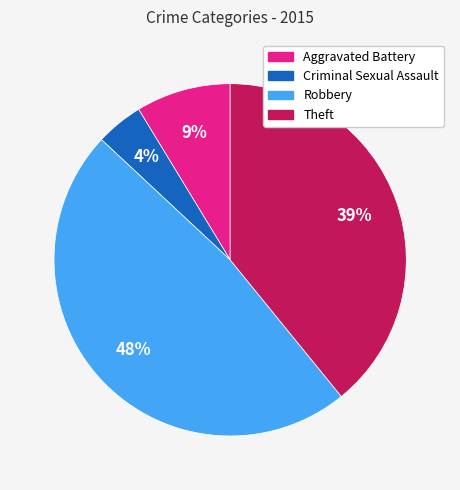

Approximately how many times larger is the value at Robbery compared to Theft?

1.2